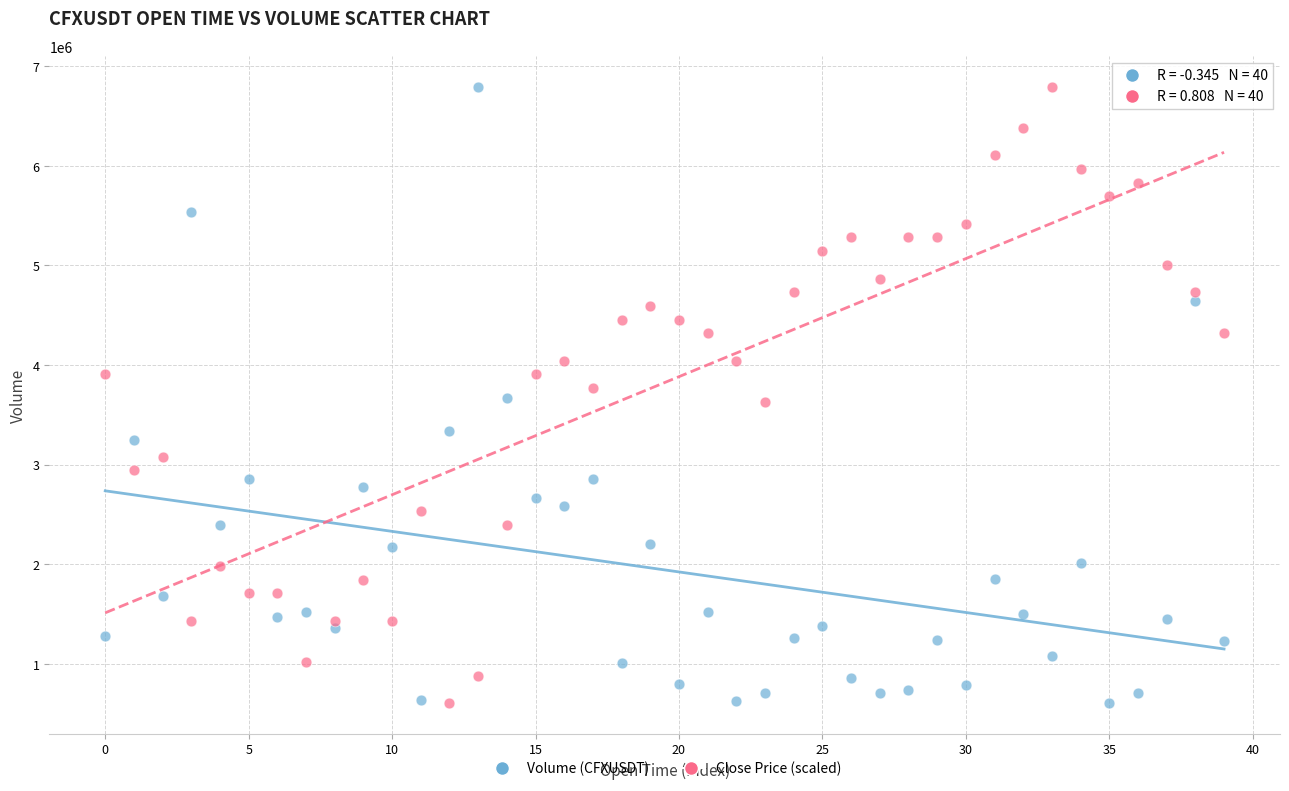

Across all data points, what is the range of Y values (max minus min)?

6185019.0